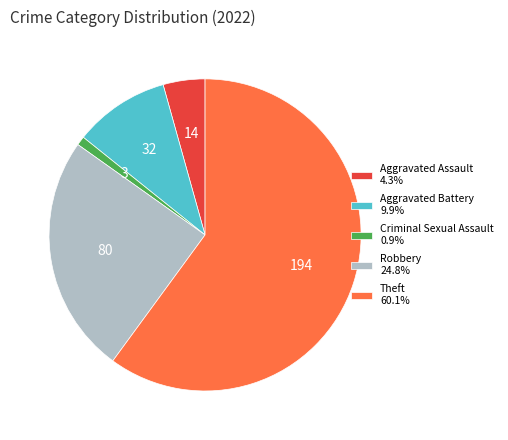

Do Aggravated Assault 4.3% and Theft 60.1% together represent more than half of the pie?

Yes